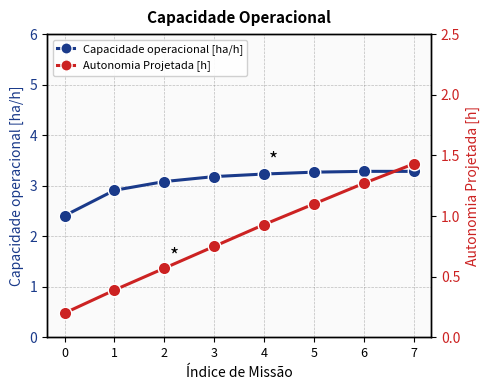

True or false: Autonomia Projetada [h] and Capacidade operacional [ha/h] cross at least once.

False